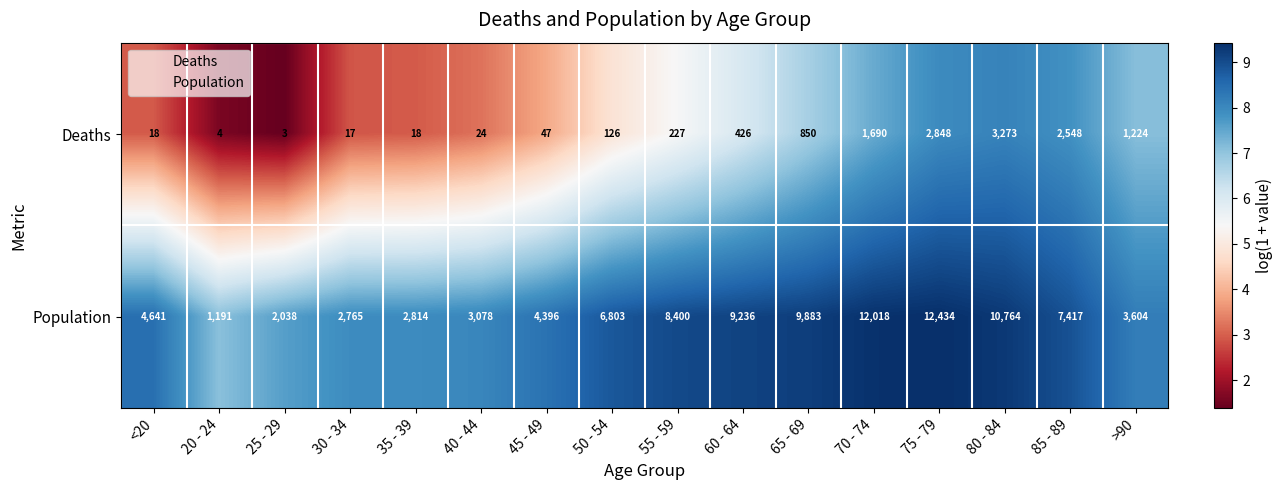

How many categories are shown in the chart?

16